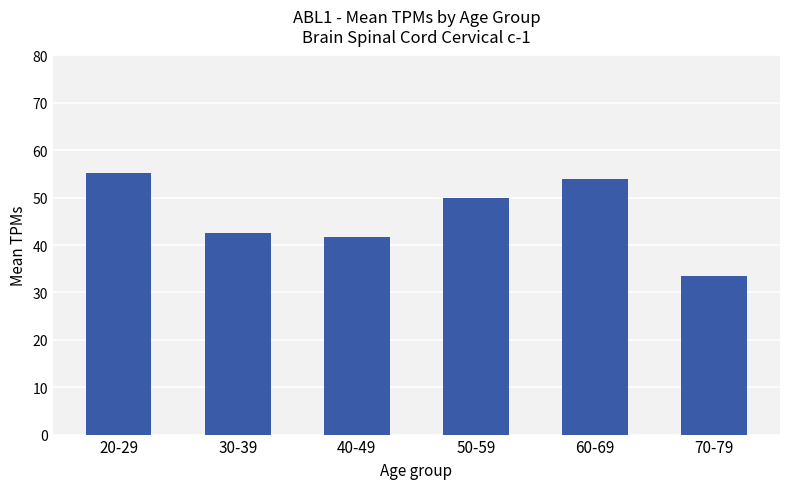

What is the minimum value shown in the chart?

33.5